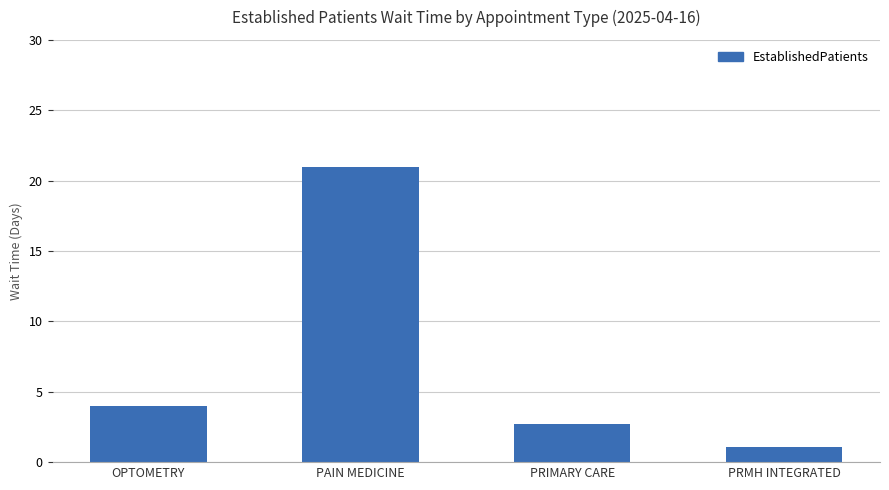

The value at OPTOMETRY is 1.3. True or false?

False